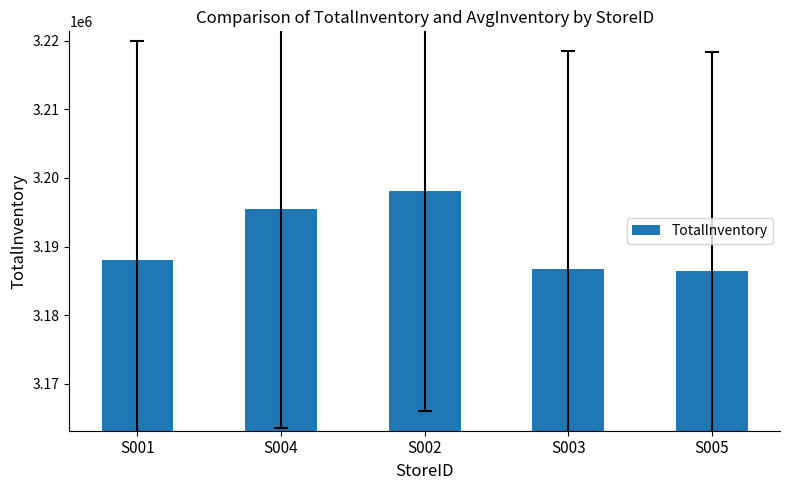

What is the value of the 4th bar from the left?

3186661